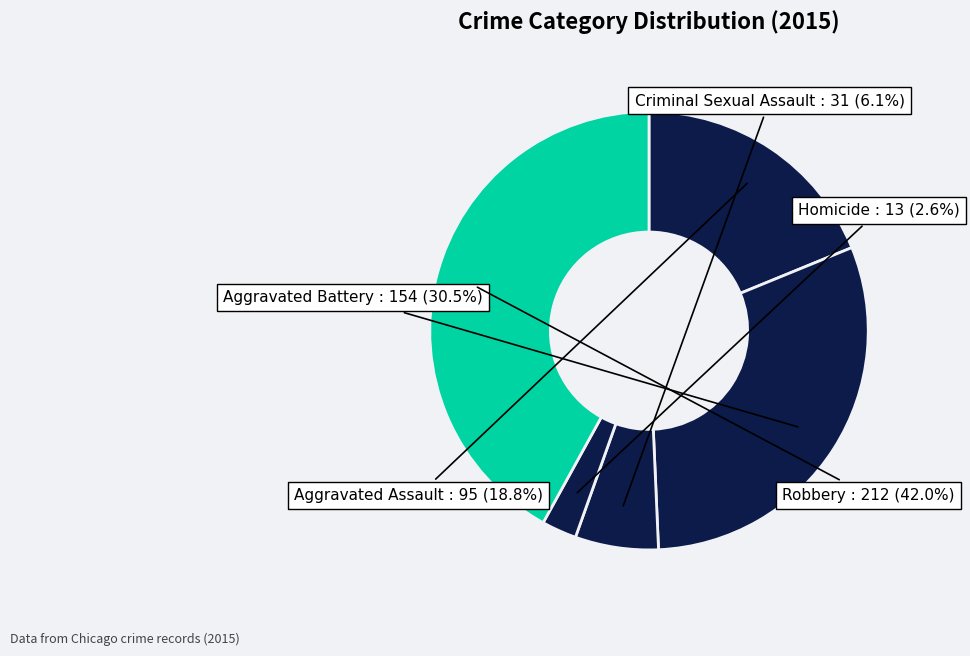

Rank the categories by value from highest to lowest.

Robbery, Aggravated Battery, Aggravated Assault, Criminal Sexual Assault, Homicide